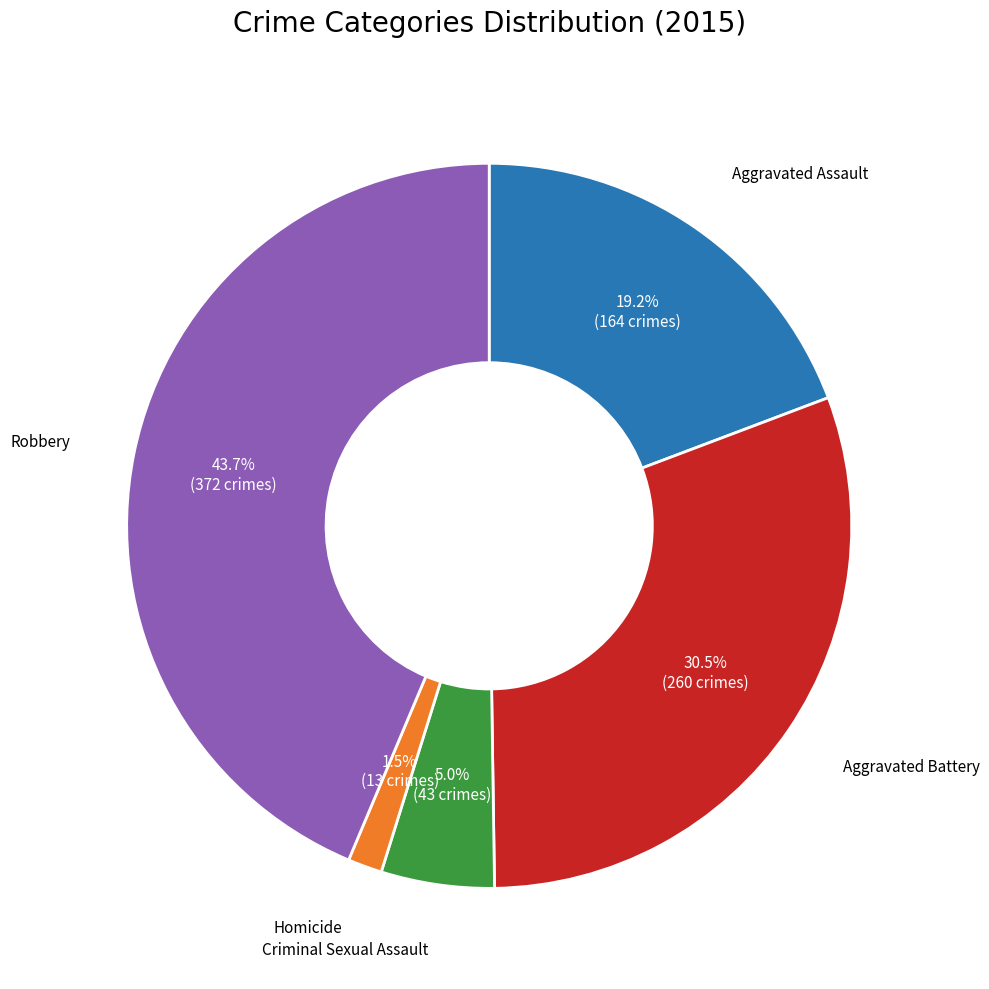

Does any single category account for the majority?

No